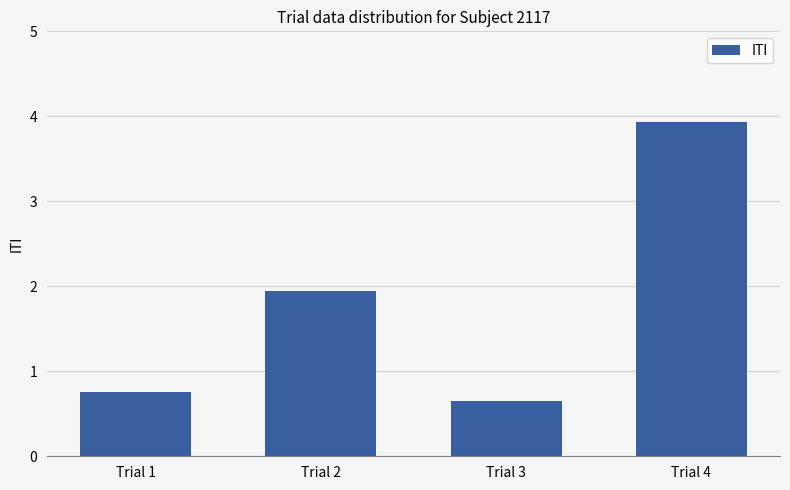

Reading left to right, transcribe all the data shown in this chart.

0.8	1.9	0.6	3.9